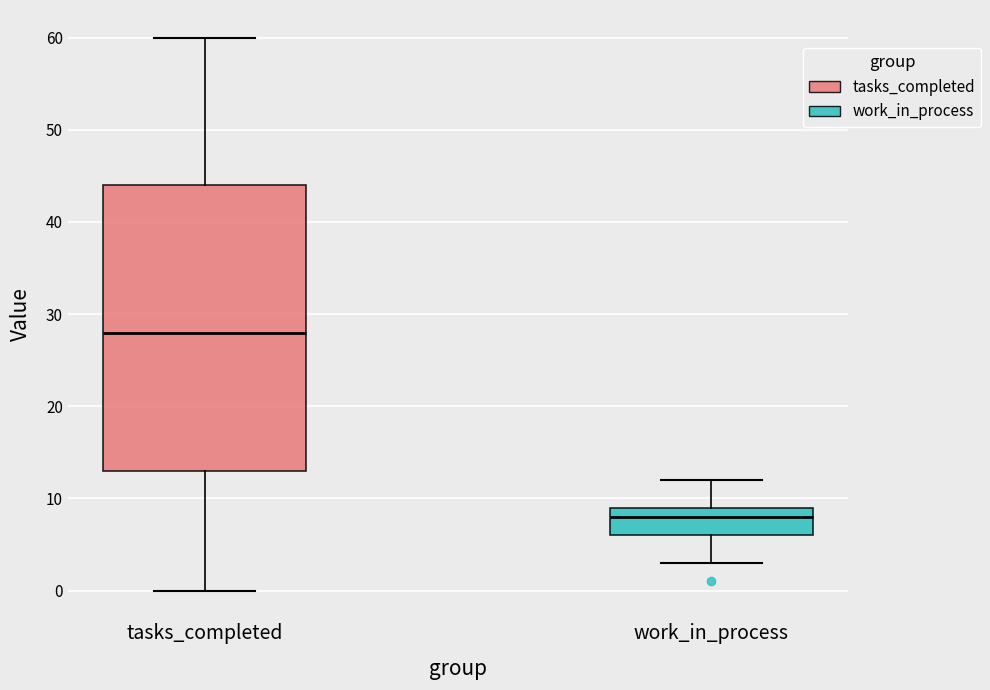

Where does the lower whisker of the box for tasks_completed end on the y-axis? The values are not printed on the chart, so give them approximately, as read against the axis.

0